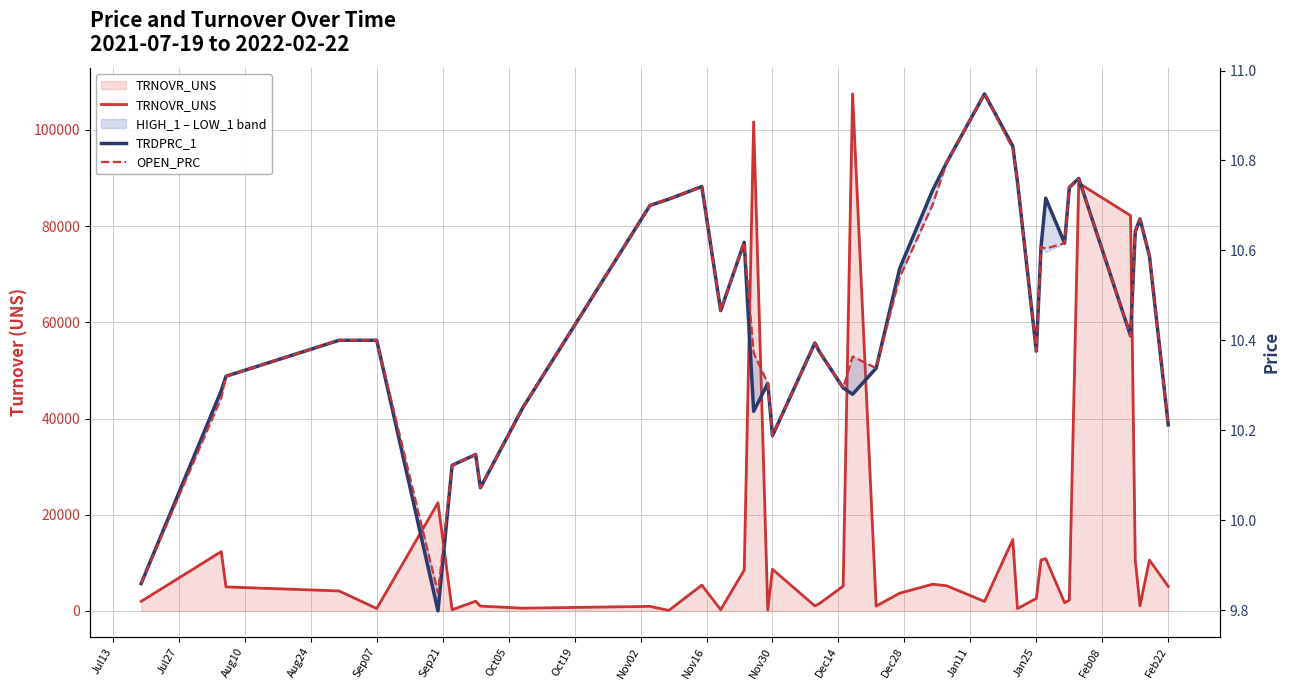

True or false: OPEN_PRC and TRDPRC_1 intersect in this chart.

False